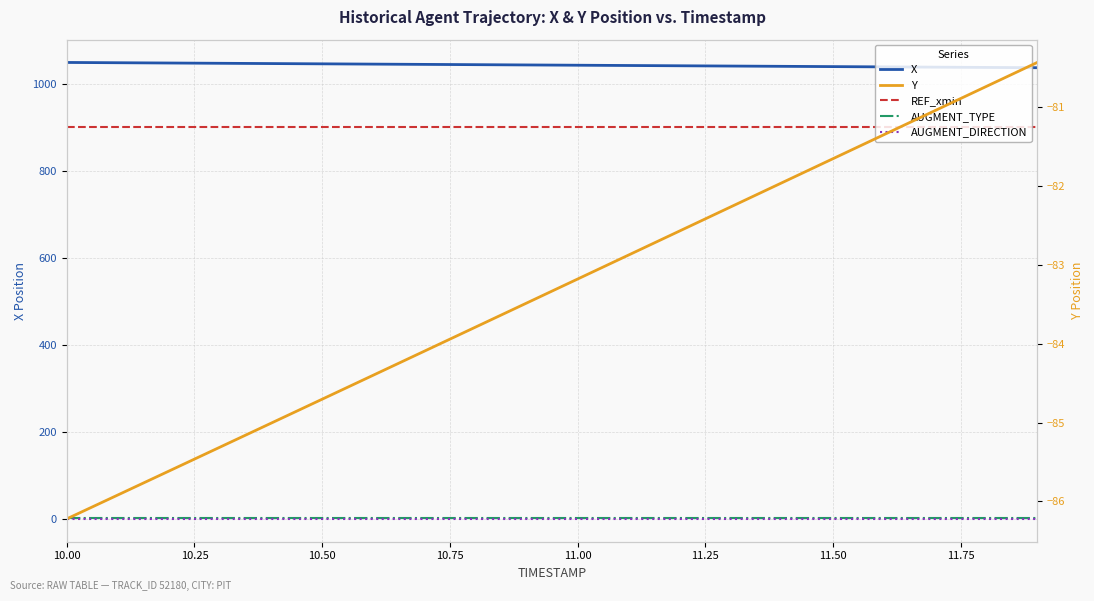

What is the label of the 16th point from the right?

11.00